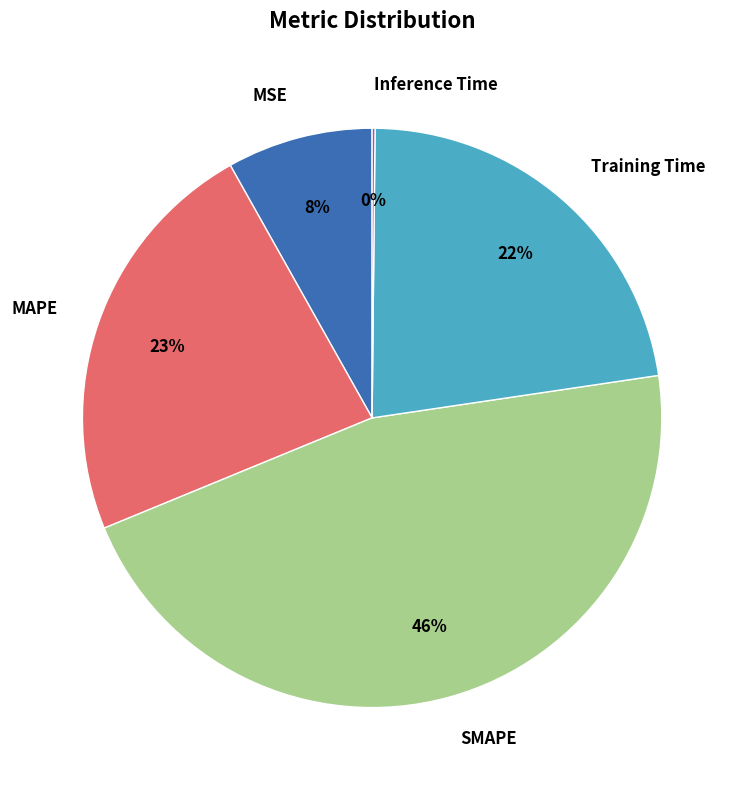

True or false: MAPE accounts for 23% of the total.

True